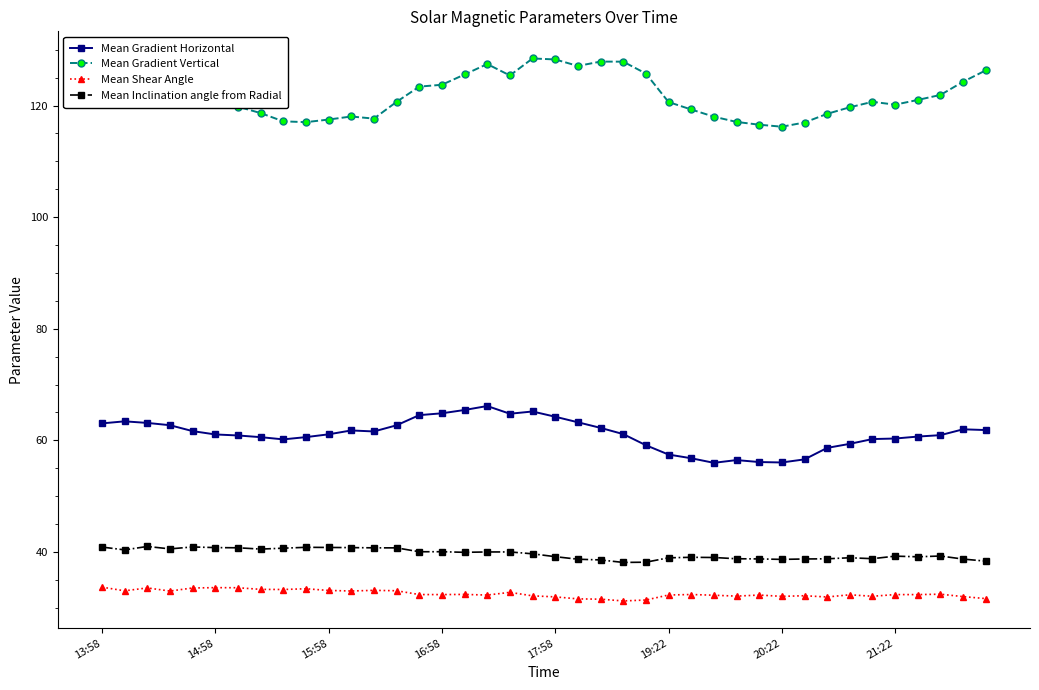

Does the chart display data point markers on the line(s)?

Yes